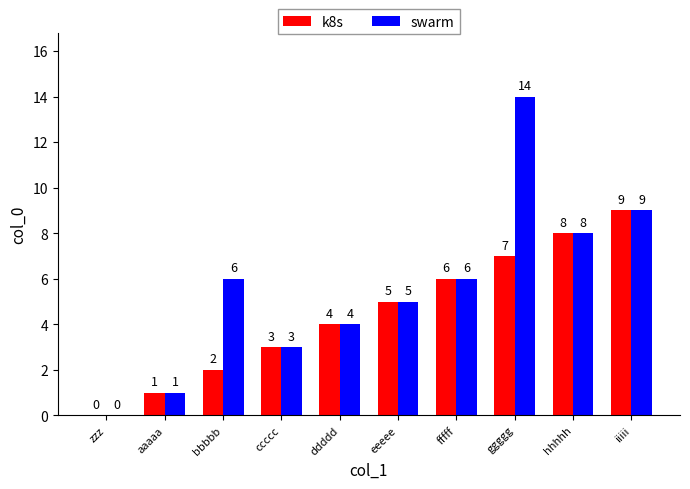

True or false: swarm has a value of 5 at eeeee.

True